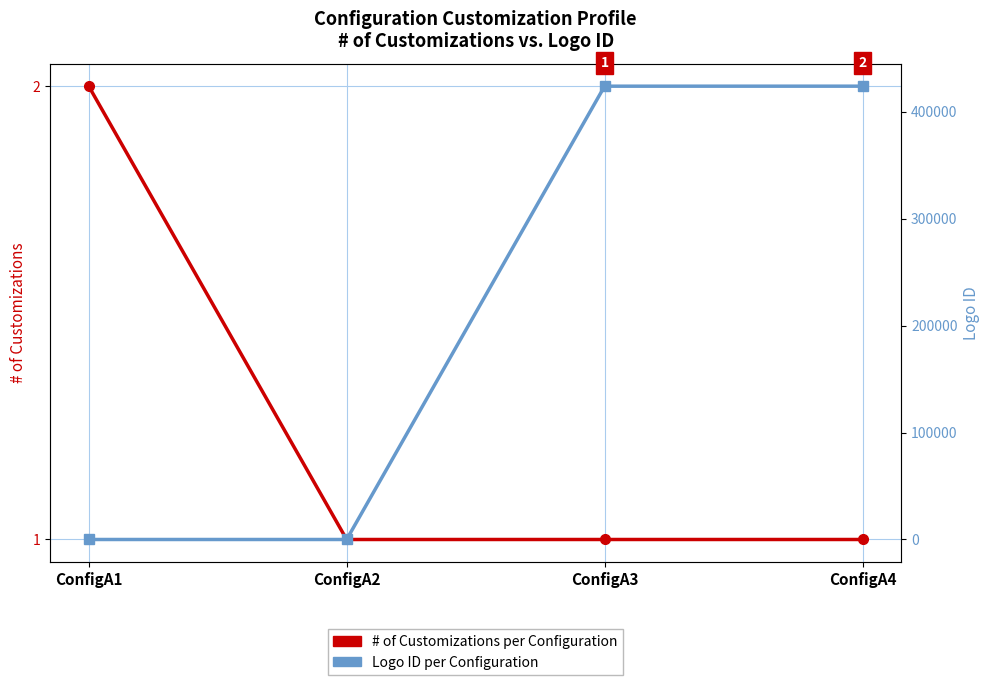

How many distinct data groups are displayed?

2